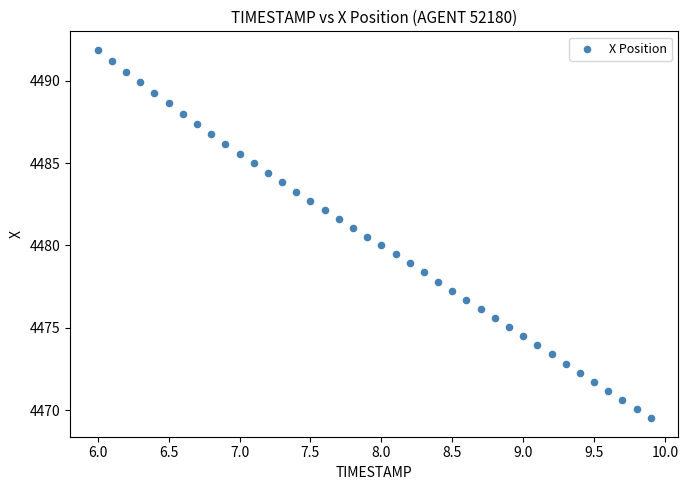

What is the range of X values (max minus min)?

3.9